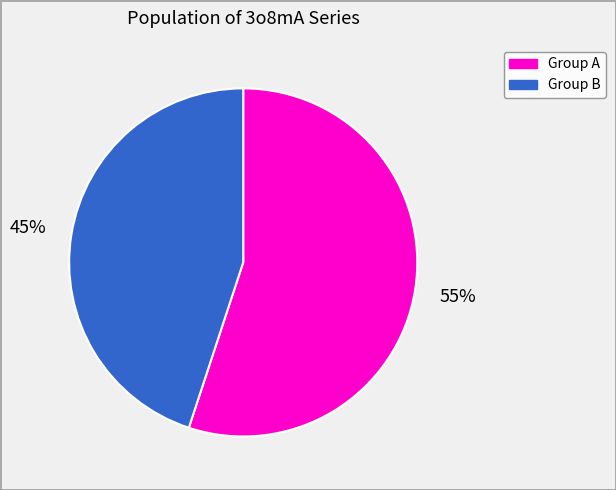

To the nearest percent, what is the average slice percentage?

50%